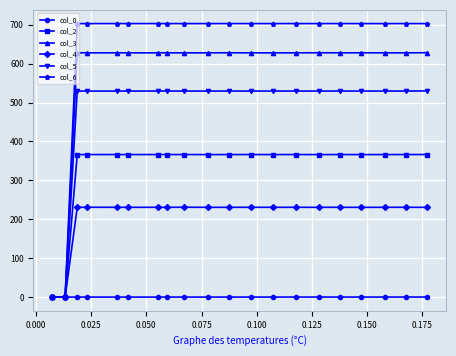

What is the maximum value for col_5?

529.8